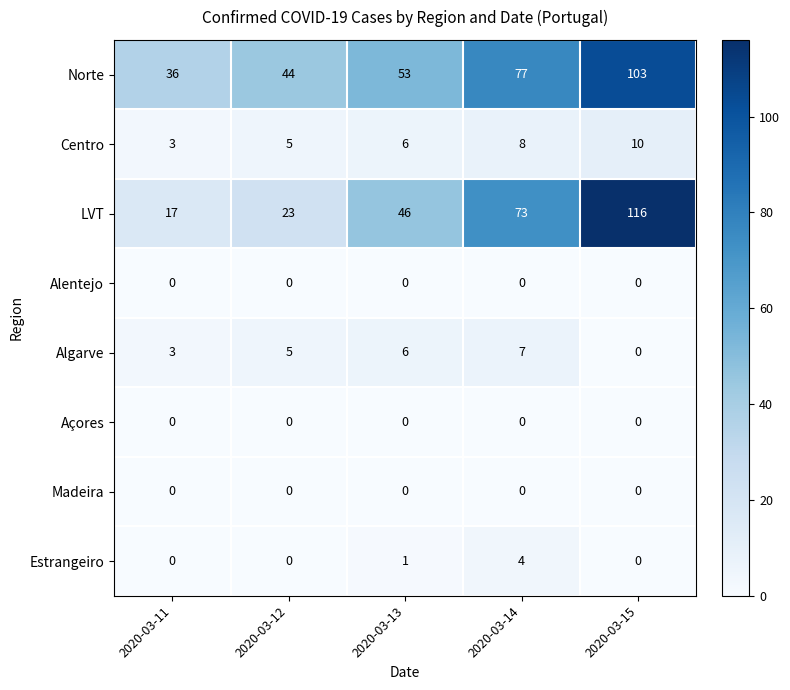

List the labels in order of Norte value, smallest first.

2020-03-11, 2020-03-12, 2020-03-13, 2020-03-14, 2020-03-15